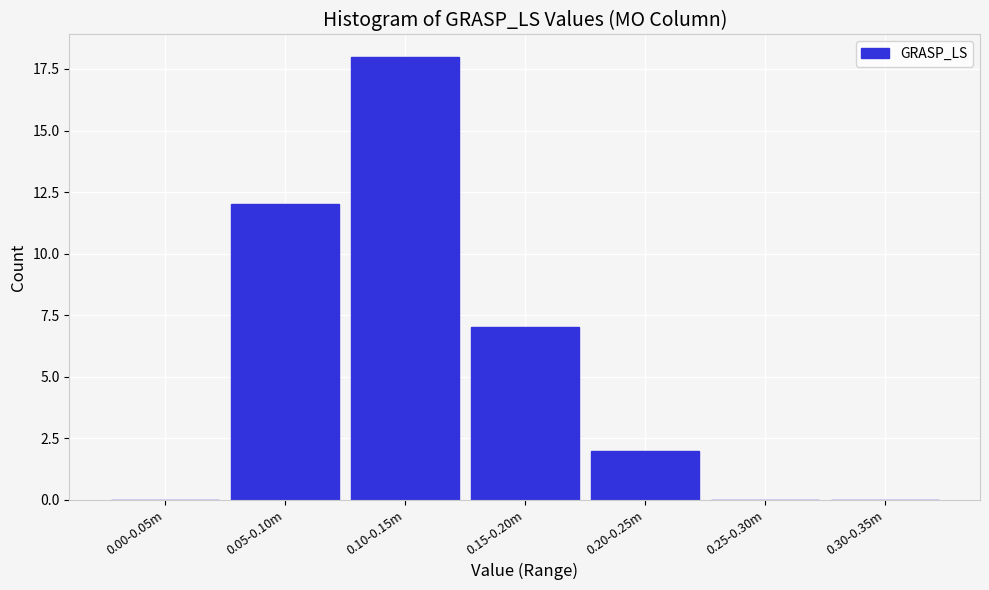

Reading left to right, what are all the values shown in this chart?

0.00-0.05m=0	0.05-0.10m=12	0.10-0.15m=18	0.15-0.20m=7	0.20-0.25m=2	0.25-0.30m=0	0.30-0.35m=0